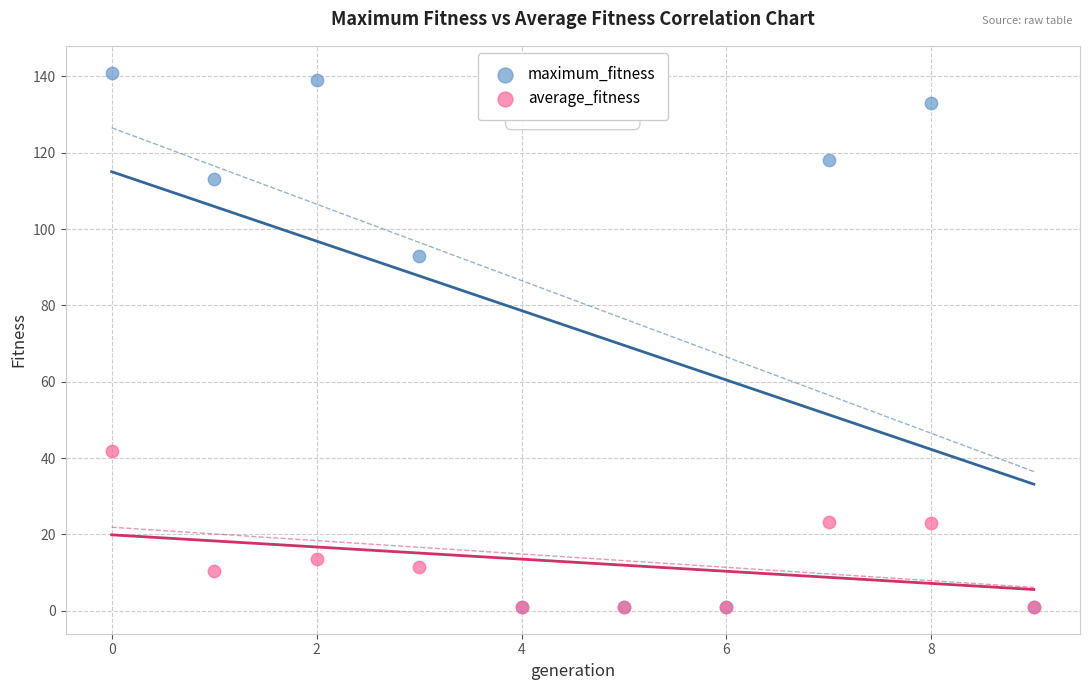

Across all series, what Y value is closest to 71?

93.0